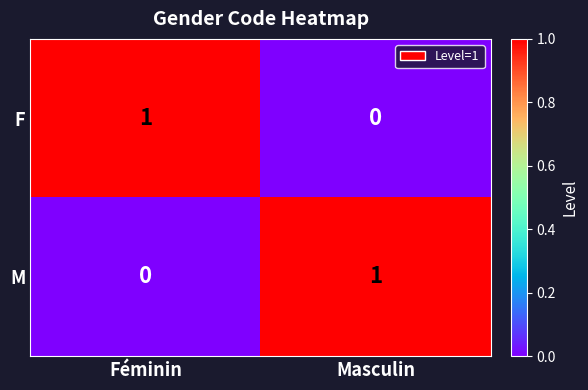

How many series are shown in this chart?

2